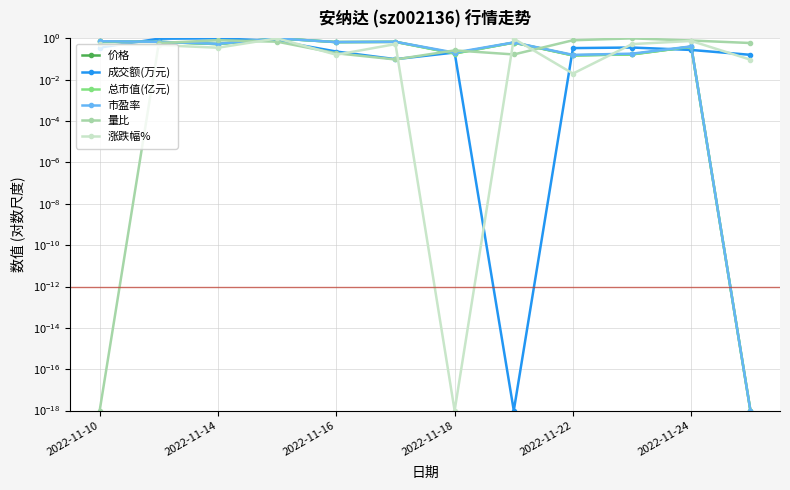

How many lines are shown in the chart?

6